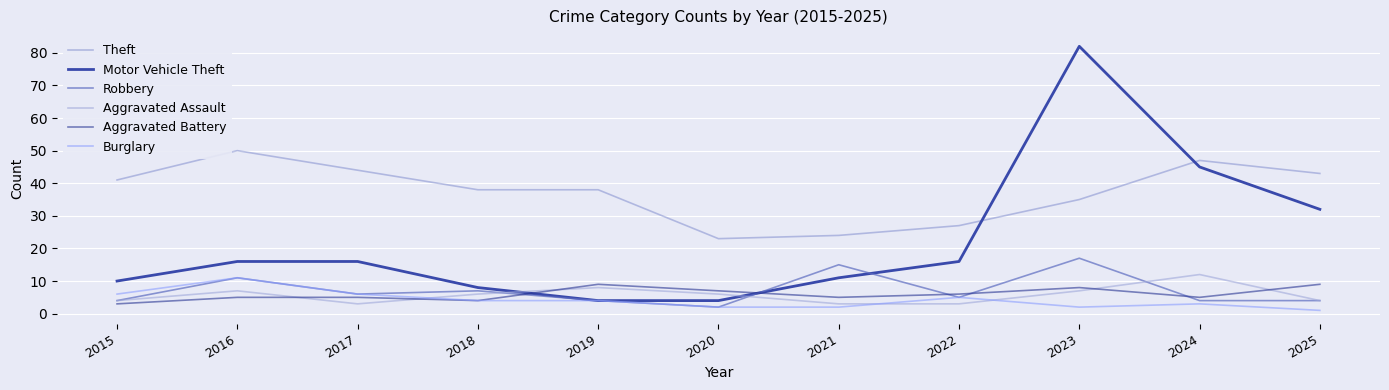

What is the value of the Robbery point at the 9th from the left?

17